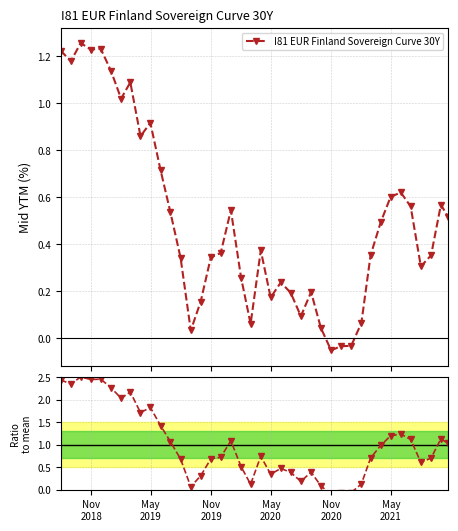

What is the smallest value displayed?

-0.1